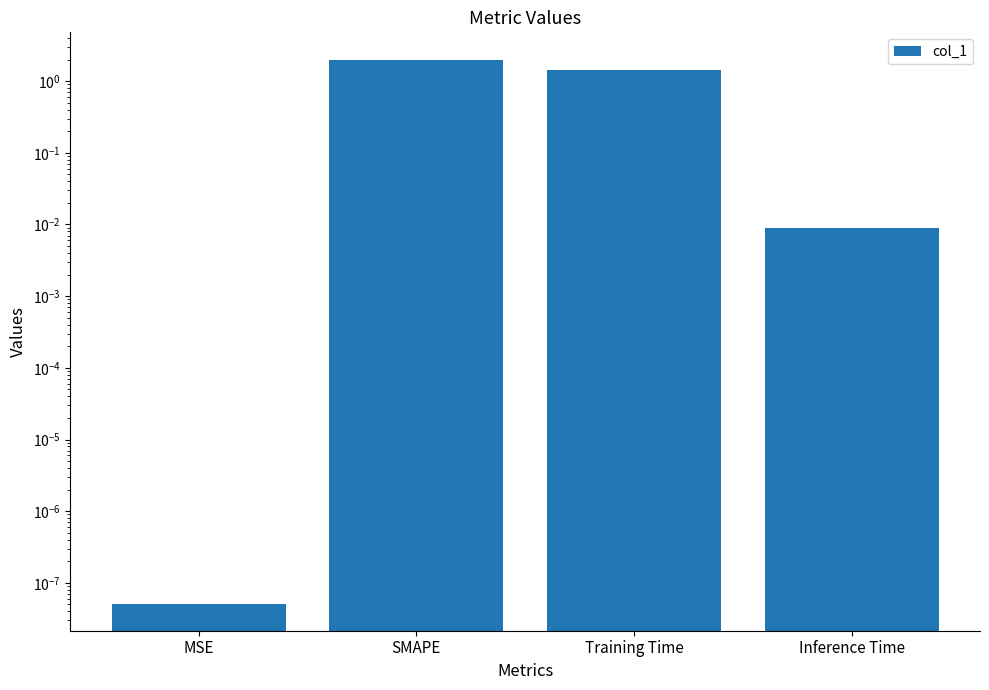

Does the chart contain stacked bars?

No